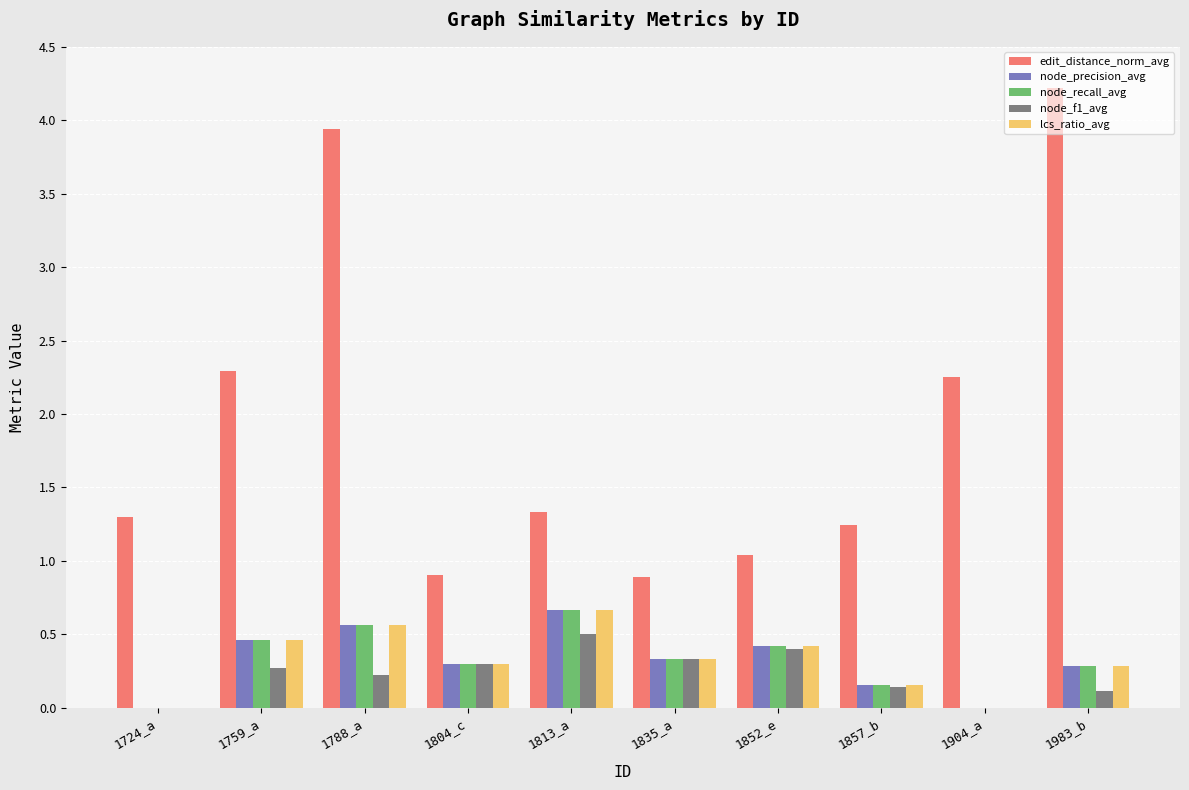

Is it true that edit_distance_norm_avg equals 2.1 at 1724_a?

False